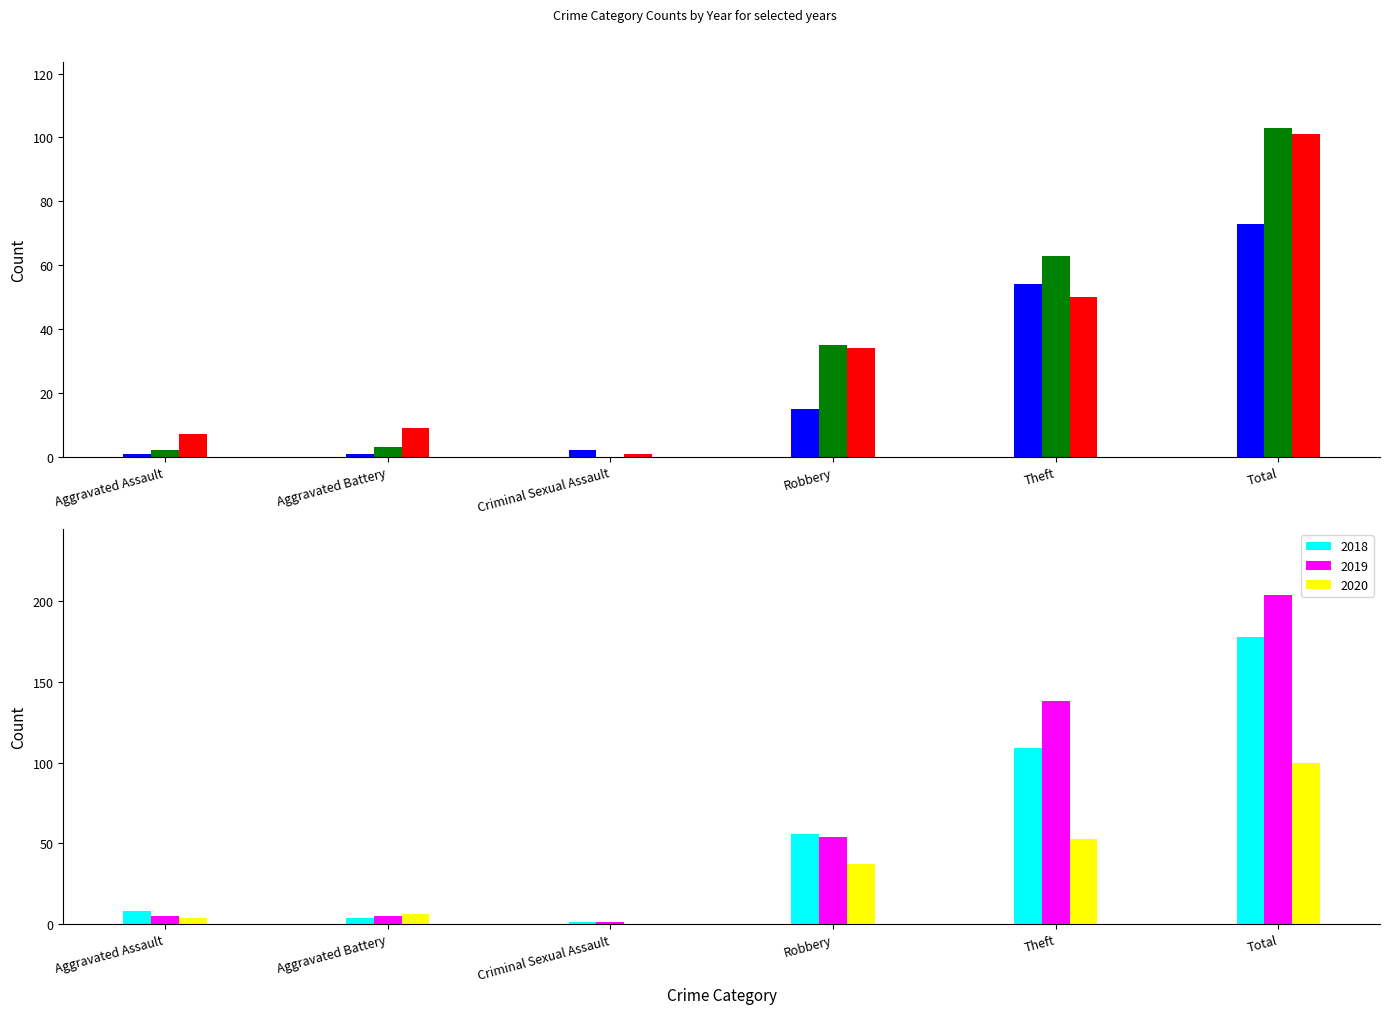

The value of 2017 at Aggravated Assault is 2. True or false?

False